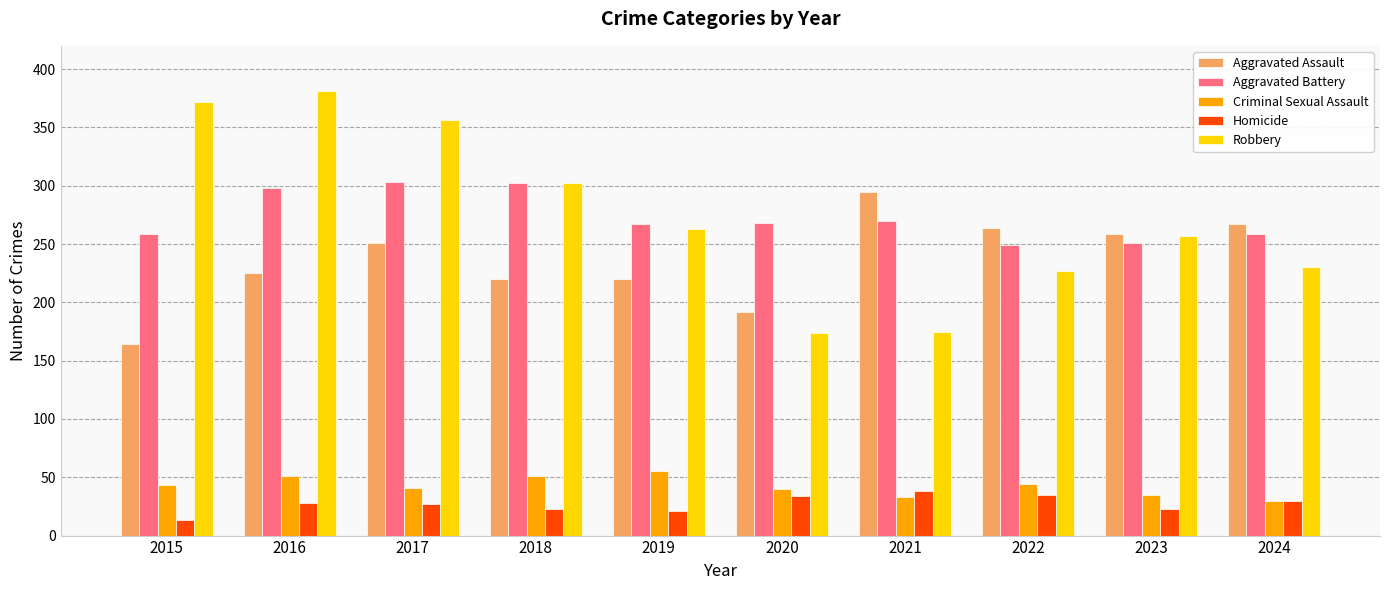

What is the maximum value shown in the chart?

381